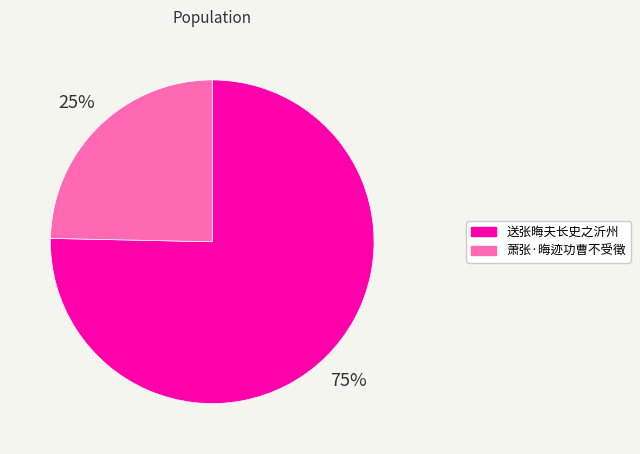

To the nearest percent, what portion does 送张晦夫长史之沂州 represent?

75%